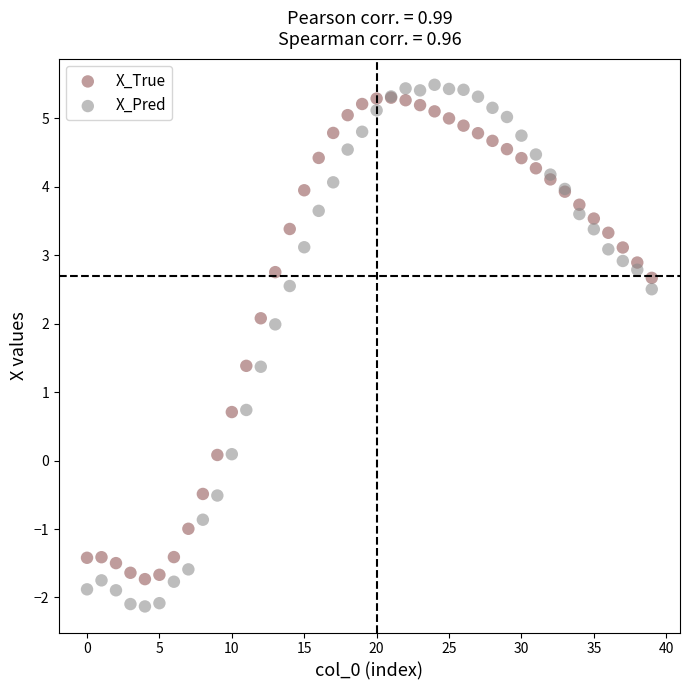

Which series has the largest Y range (max minus min)?

X_Pred